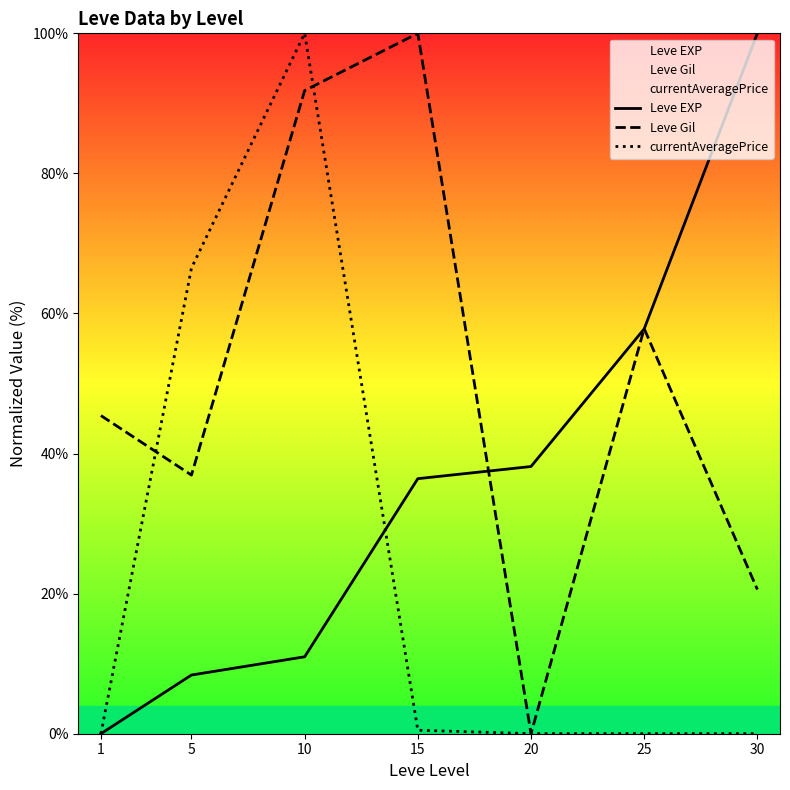

How many distinct data groups are displayed?

3